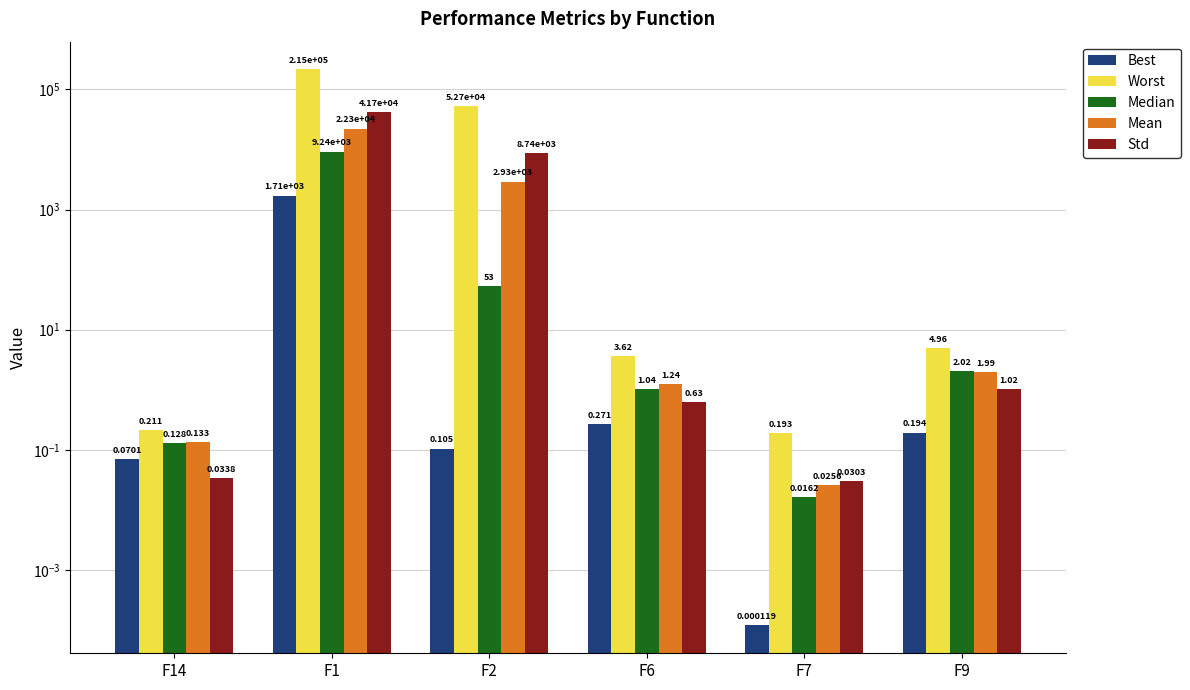

Which series changed the most between F14 and F1?

Worst